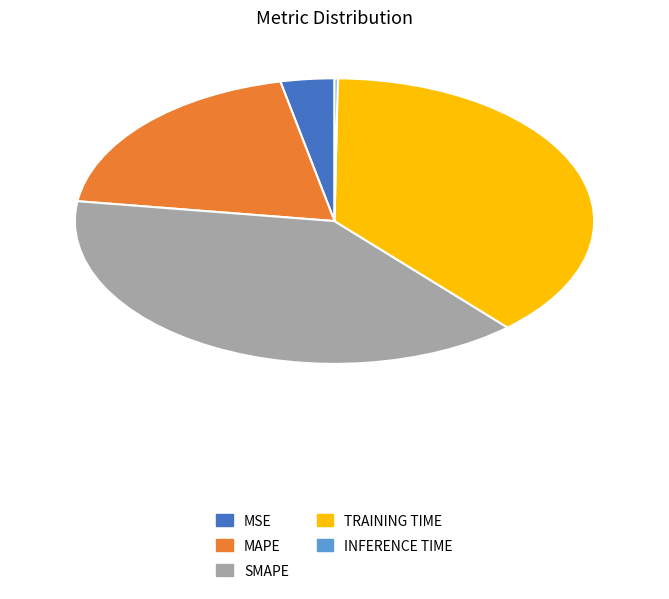

Is there a majority slice in this chart?

No